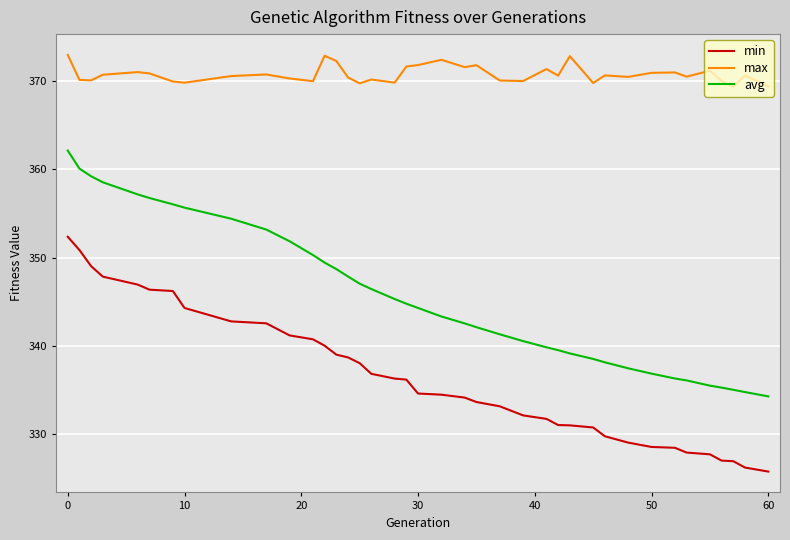

Which series has the largest range (max minus min)?

avg